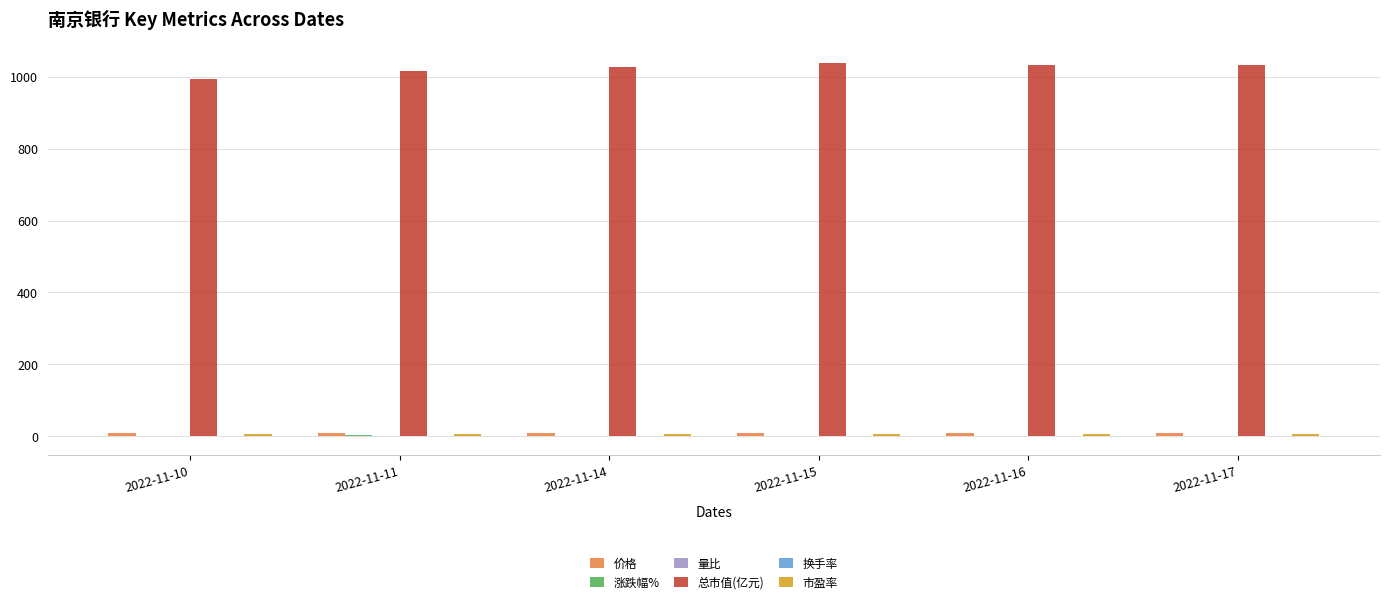

What is the maximum value shown in the chart?

1037.1